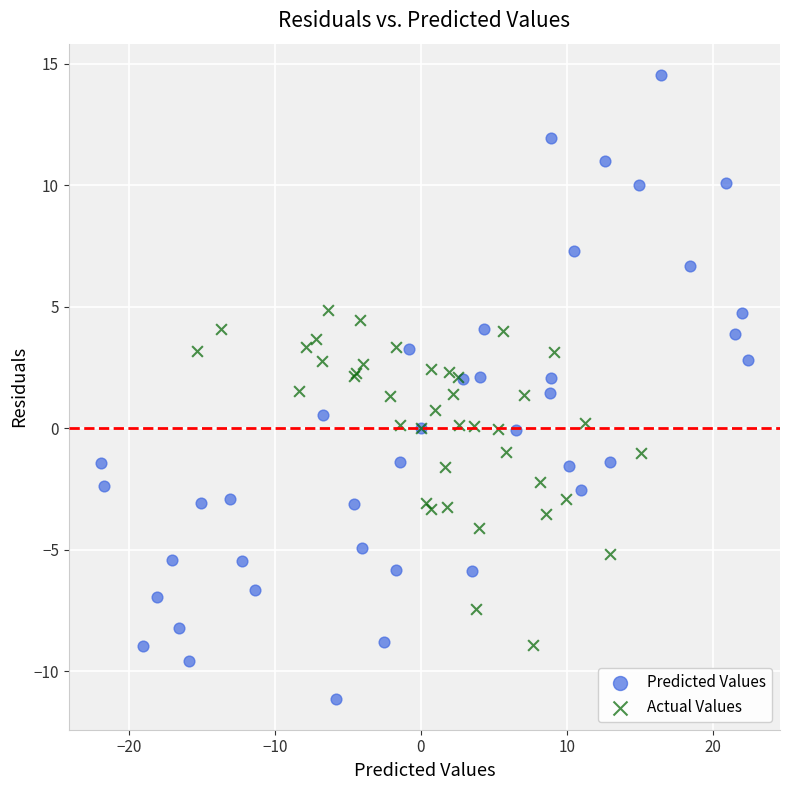

Which series contains the highest Y value?

Predicted Values